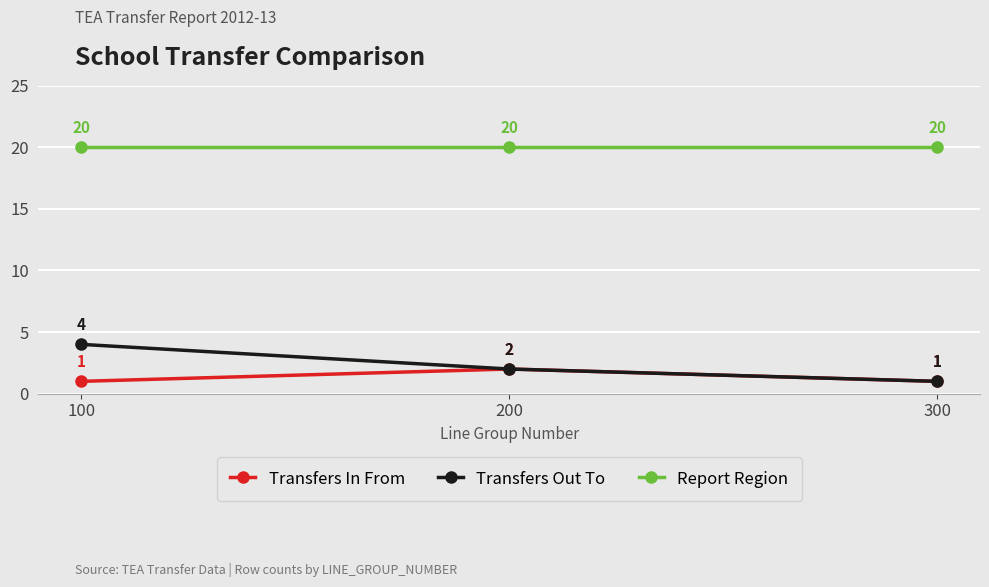

What is the greatest value displayed?

20